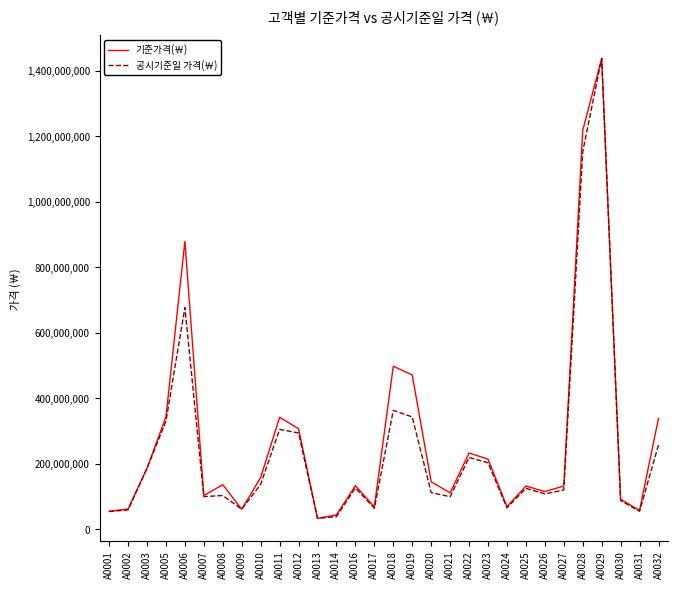

What is the spread (max minus min) of values at A0021?

11700000